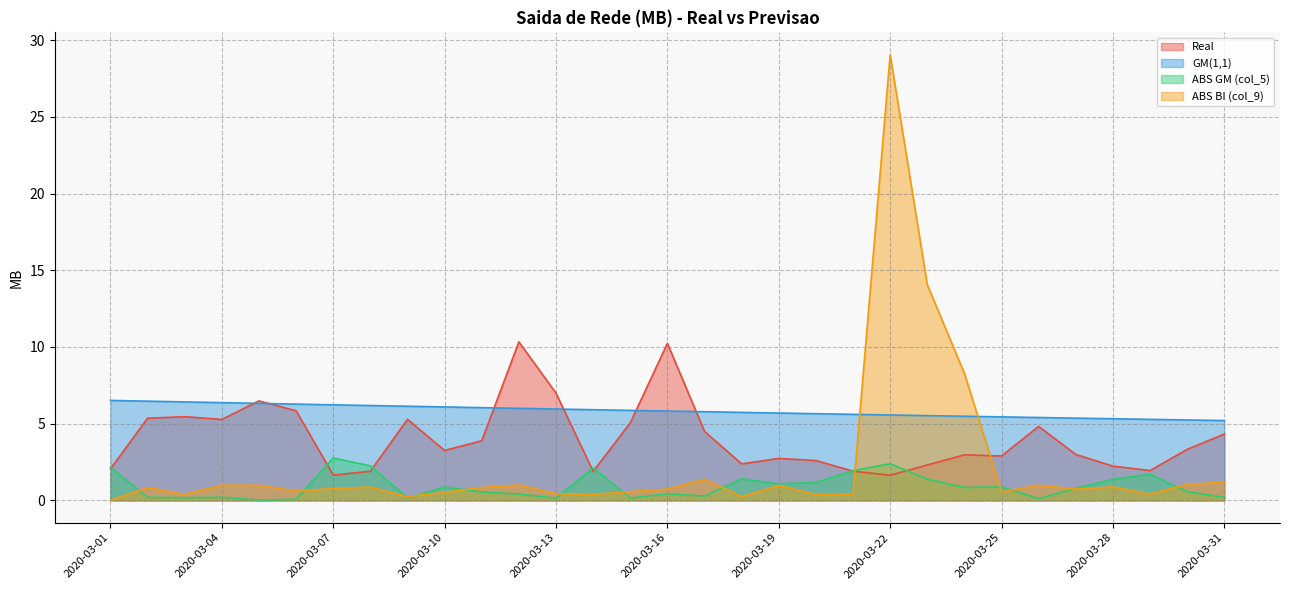

Reading left to right, extract all data points from this chart.

Real: 2020-03-01=2.1	2020-03-02=5.4	2020-03-03=5.5	2020-03-04=5.3	2020-03-05=6.5	2020-03-06=5.8	2020-03-07=1.7	2020-03-08=1.9	2020-03-09=5.3	2020-03-10=3.3	2020-03-11=3.9	2020-03-12=10.3	2020-03-13=7.0	2020-03-14=1.9	2020-03-15=5.1	2020-03-16=10.2	2020-03-17=4.5	2020-03-18=2.4	2020-03-19=2.7	2020-03-20=2.6	2020-03-21=1.9	2020-03-22=1.6	2020-03-23=2.3	2020-03-24=3.0	2020-03-25=2.9	2020-03-26=4.8	2020-03-27=3.0	2020-03-28=2.2	2020-03-29=1.9	2020-03-30=3.3	2020-03-31=4.3
GM(1,1): 2020-03-01=6.5	2020-03-02=6.5	2020-03-03=6.4	2020-03-04=6.4	2020-03-05=6.3	2020-03-06=6.3	2020-03-07=6.2	2020-03-08=6.2	2020-03-09=6.1	2020-03-10=6.1	2020-03-11=6.0	2020-03-12=6.0	2020-03-13=6.0	2020-03-14=5.9	2020-03-15=5.9	2020-03-16=5.8	2020-03-17=5.8	2020-03-18=5.7	2020-03-19=5.7	2020-03-20=5.7	2020-03-21=5.6	2020-03-22=5.6	2020-03-23=5.5	2020-03-24=5.5	2020-03-25=5.4	2020-03-26=5.4	2020-03-27=5.4	2020-03-28=5.3	2020-03-29=5.3	2020-03-30=5.2	2020-03-31=5.2
ABS GM (col_5): 2020-03-01=2.2	2020-03-02=0.2	2020-03-03=0.2	2020-03-04=0.2	2020-03-05=0.0	2020-03-06=0.1	2020-03-07=2.8	2020-03-08=2.3	2020-03-09=0.2	2020-03-10=0.9	2020-03-11=0.6	2020-03-12=0.4	2020-03-13=0.1	2020-03-14=2.1	2020-03-15=0.2	2020-03-16=0.4	2020-03-17=0.3	2020-03-18=1.4	2020-03-19=1.1	2020-03-20=1.2	2020-03-21=1.9	2020-03-22=2.4	2020-03-23=1.4	2020-03-24=0.8	2020-03-25=0.9	2020-03-26=0.1	2020-03-27=0.8	2020-03-28=1.4	2020-03-29=1.7	2020-03-30=0.6	2020-03-31=0.2
ABS BI (col_9): 2020-03-01=0.0	2020-03-02=0.8	2020-03-03=0.4	2020-03-04=1.0	2020-03-05=1.0	2020-03-06=0.6	2020-03-07=0.8	2020-03-08=0.9	2020-03-09=0.2	2020-03-10=0.5	2020-03-11=0.8	2020-03-12=1.0	2020-03-13=0.4	2020-03-14=0.4	2020-03-15=0.6	2020-03-16=0.7	2020-03-17=1.4	2020-03-18=0.2	2020-03-19=1.0	2020-03-20=0.4	2020-03-21=0.4	2020-03-22=29.1	2020-03-23=14.1	2020-03-24=8.3	2020-03-25=0.6	2020-03-26=1.0	2020-03-27=0.7	2020-03-28=0.9	2020-03-29=0.4	2020-03-30=1.1	2020-03-31=1.2